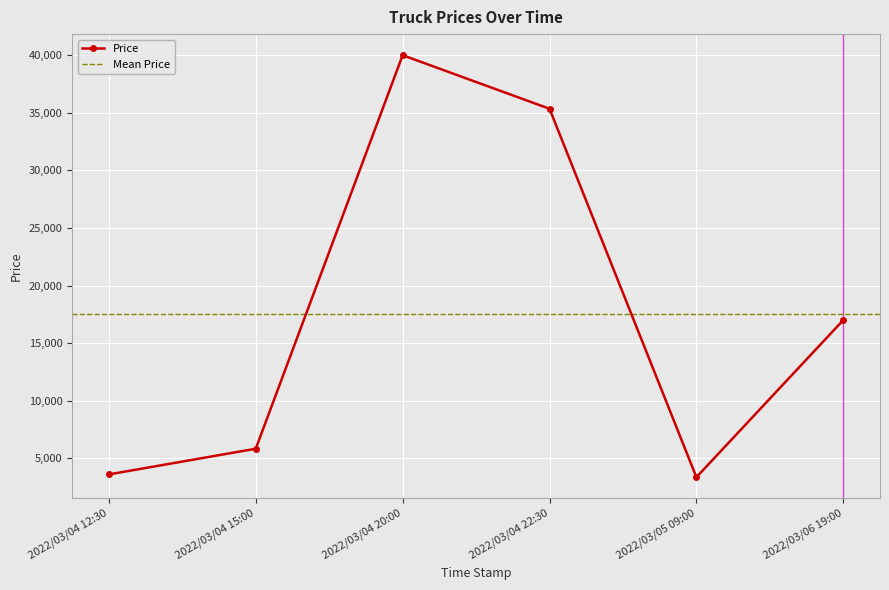

True or false: the data has more than 2 interior local peaks.

False